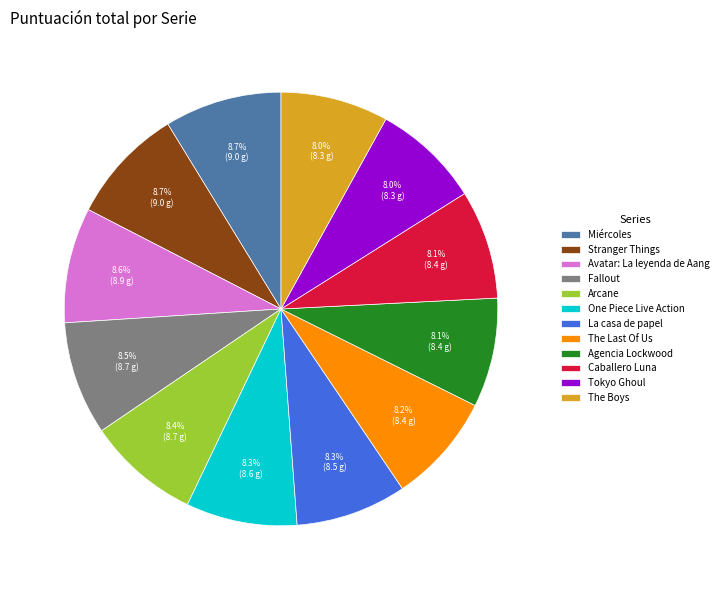

How many segments does this pie chart have?

12